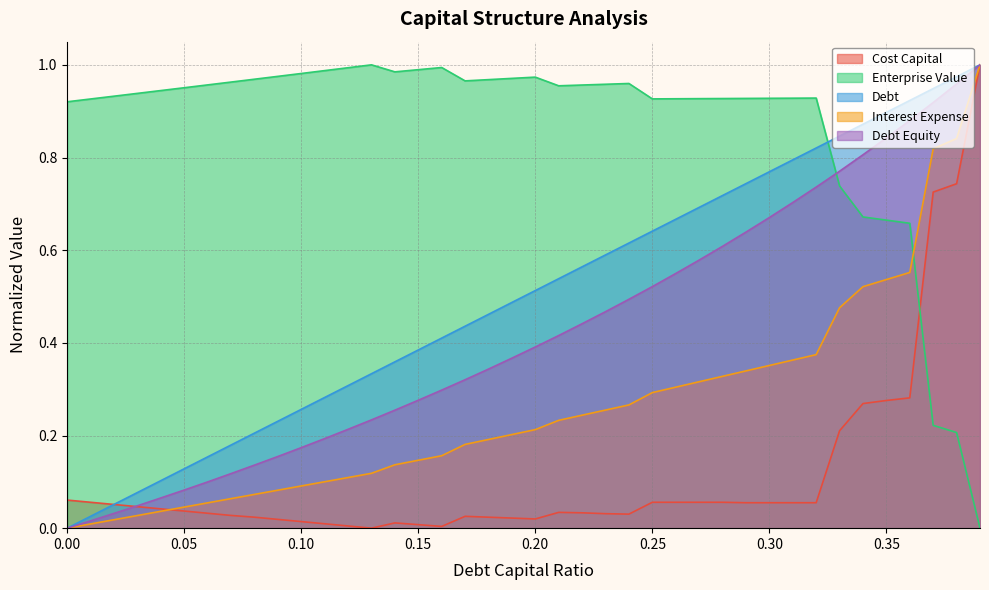

What is the difference between the debt_capital values at 15 and 0.00?

0.4